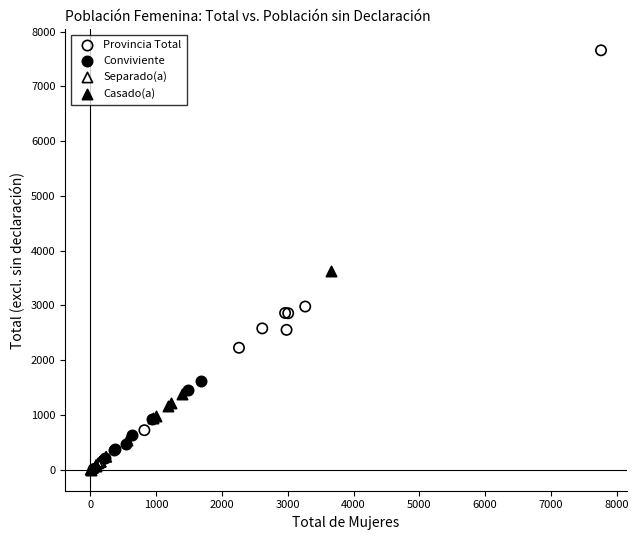

Which series has the largest Y range (max minus min)?

Provincia Total